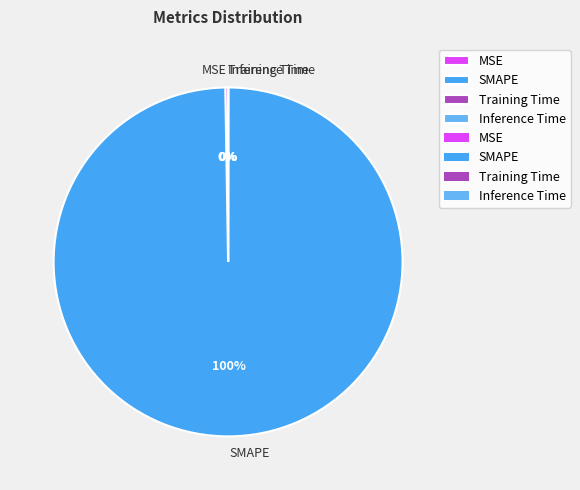

To the nearest percent, what is the difference between the largest and smallest slice percentages?

100%